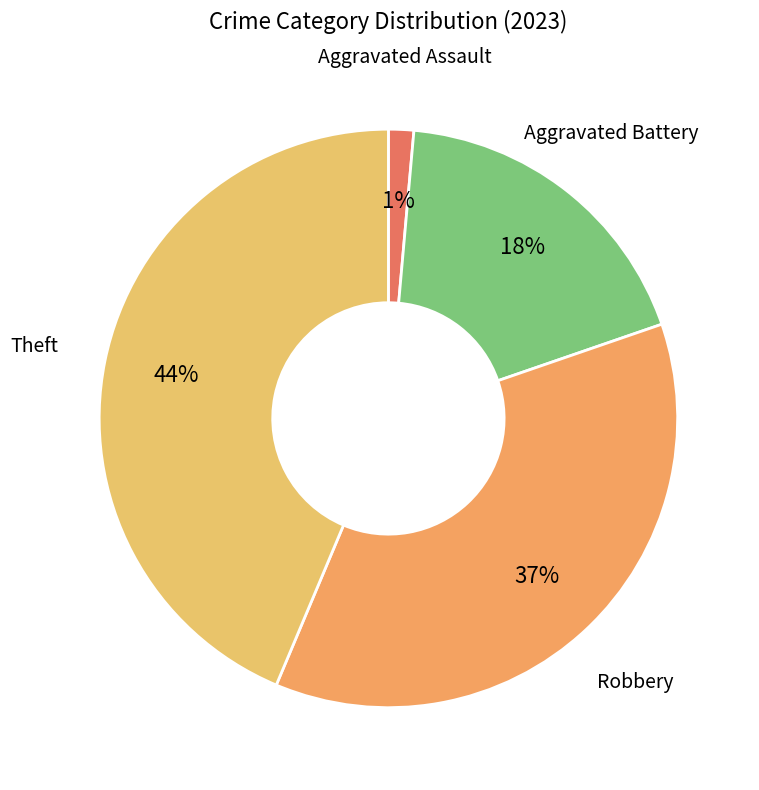

Count the number of slices in the pie.

4